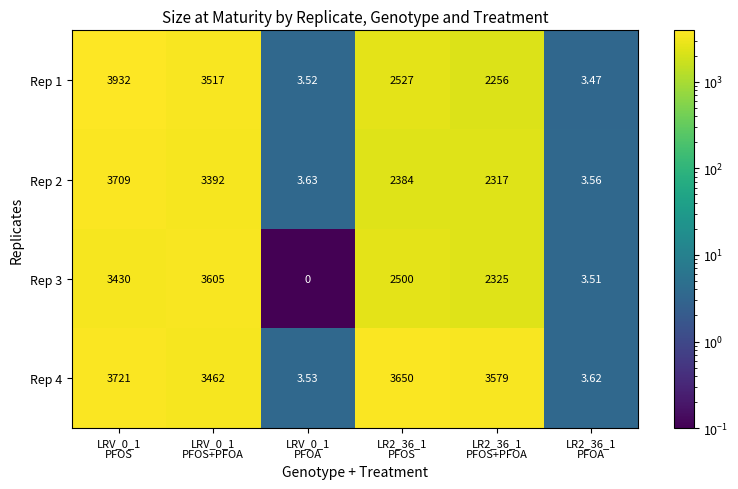

Count the number of categories in the chart.

6